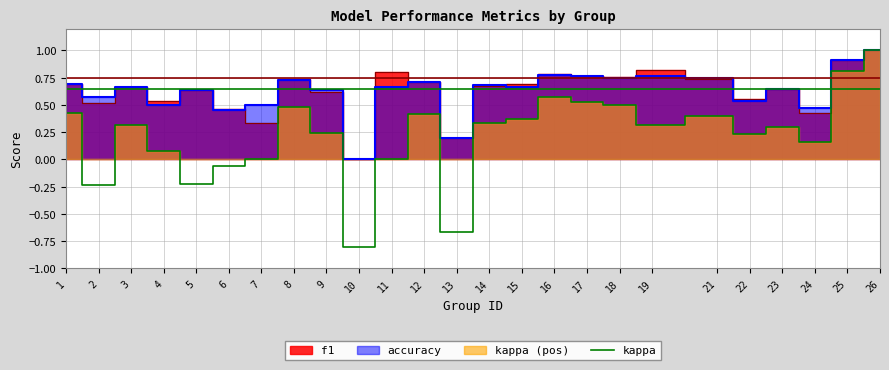

How many lines are shown in the chart?

1